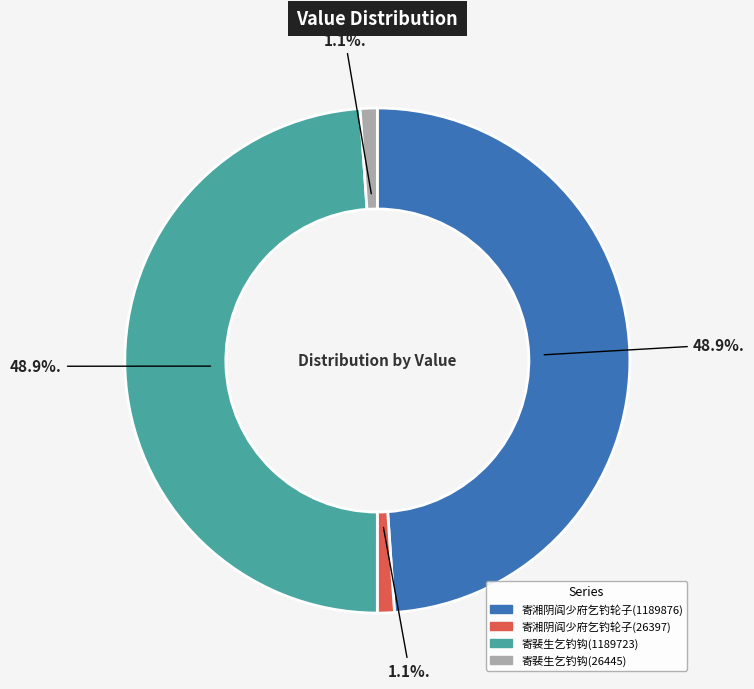

Does any single category account for the majority?

No